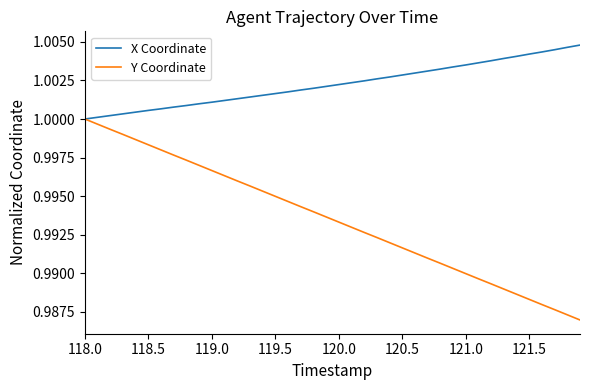

Which series has the largest total across all categories?

X Coordinate